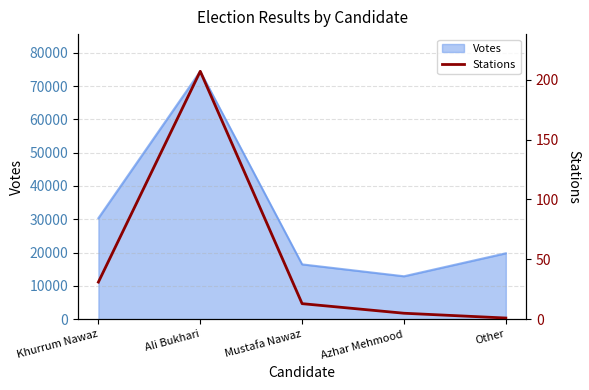

Rank the categories by value from lowest to highest.

Other, Azhar Mehmood, Mustafa Nawaz, Khurrum Nawaz, Ali Bukhari